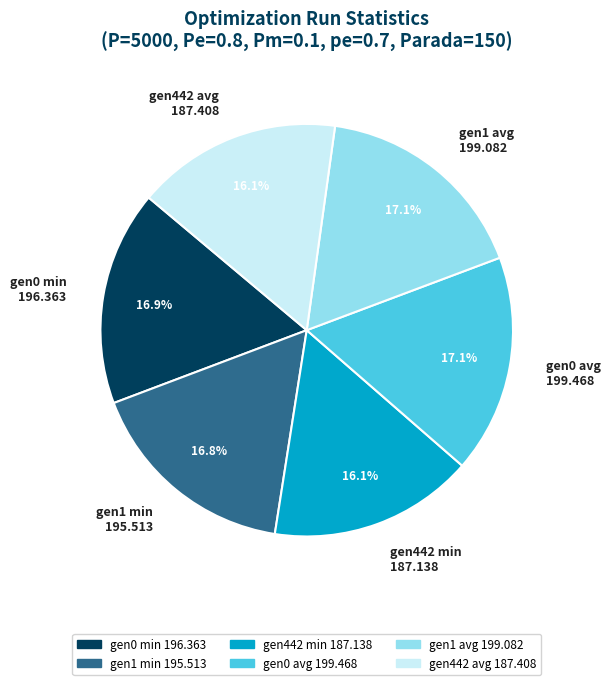

Approximately how many times larger is the value at gen1 avg 199.082 compared to gen1 min 195.513?

1.0